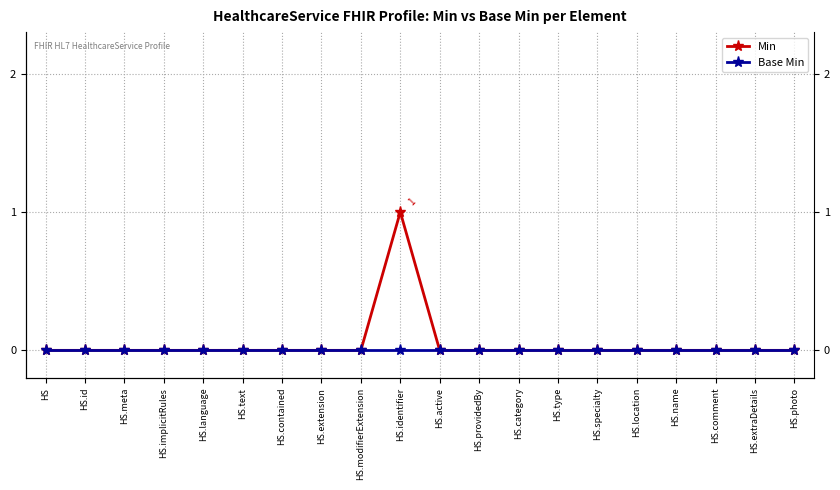

True or false: Min and Base Min intersect in this chart.

False